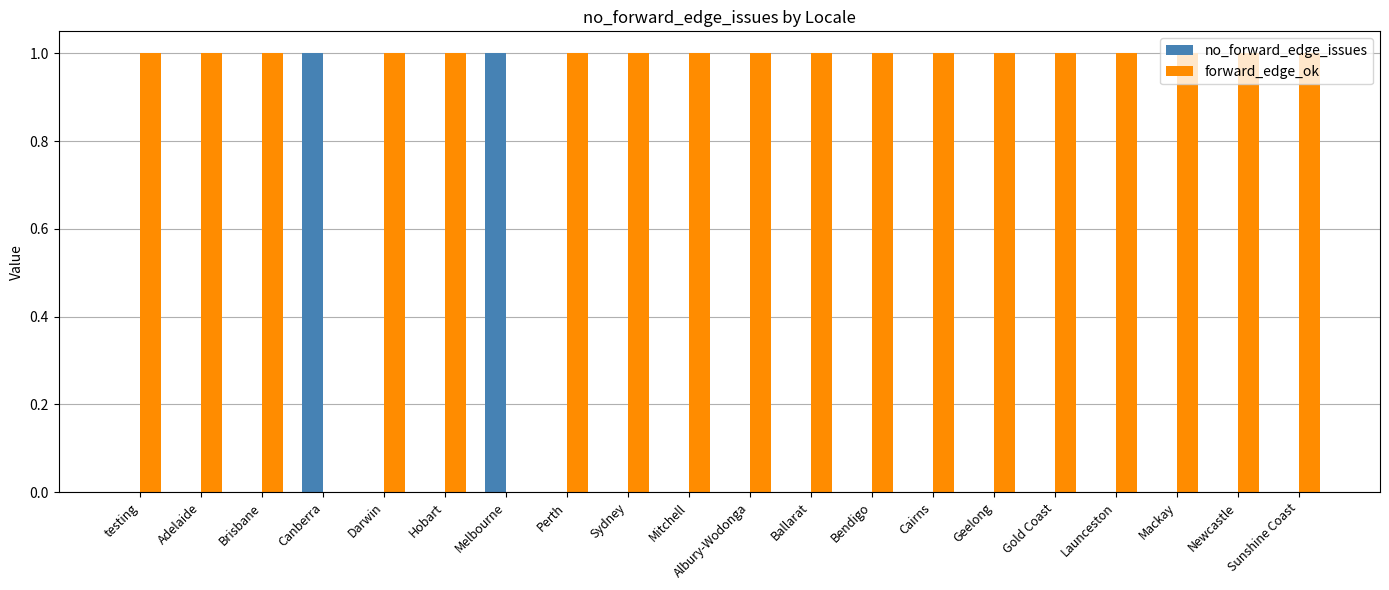

Which series has the largest total across all categories?

forward_edge_ok